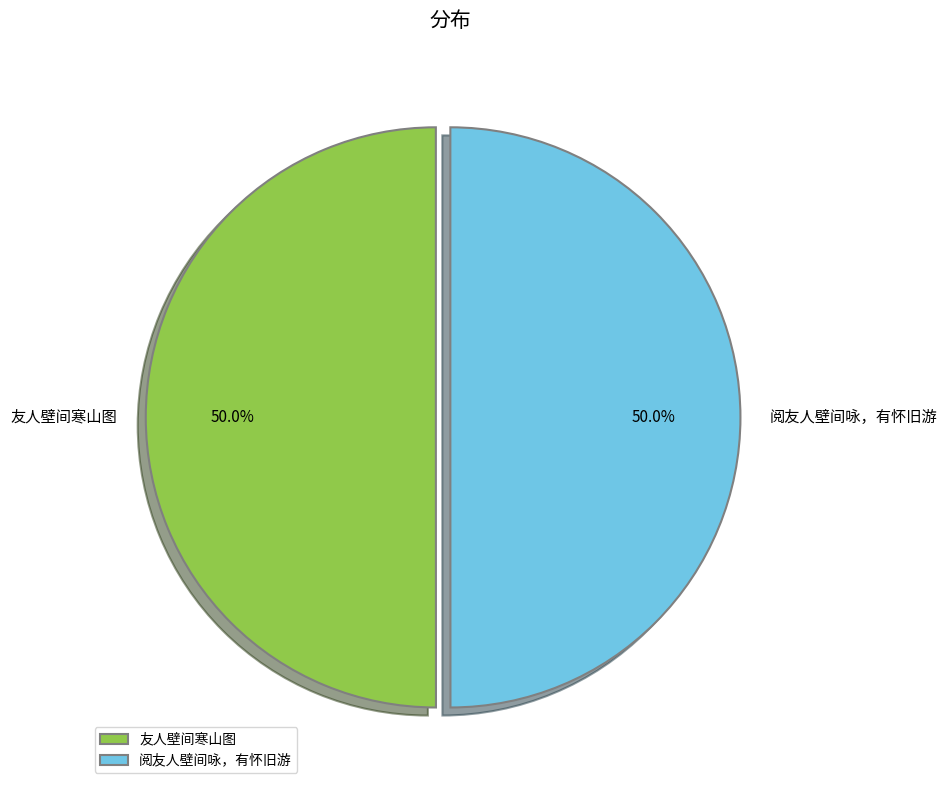

True or false: 阅友人壁间咏，有怀旧游 accounts for 50% of the total.

True